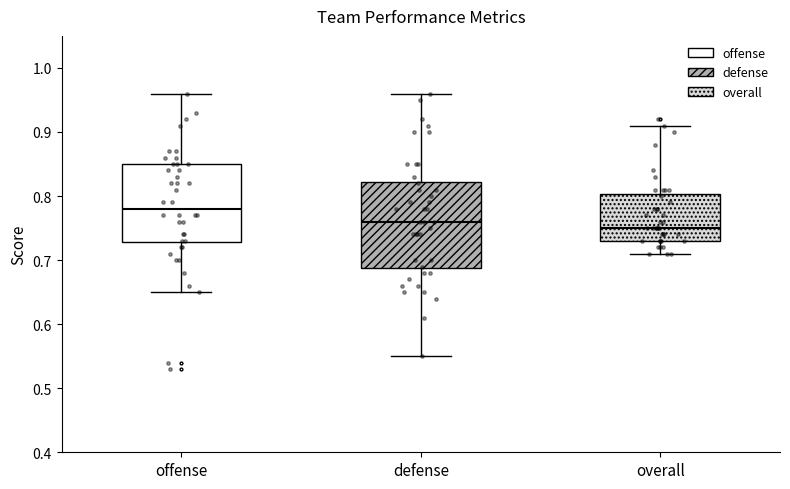

Reading left to right, read every box against the y-axis: the position of its median line, the range the box covers, and the ends of its whiskers. The values are not printed on the chart, so give them approximately, as read against the axis.

offense: median 0.78, box 0.73 to 0.85, whiskers 0.65 to 0.96
defense: median 0.76, box 0.69 to 0.82, whiskers 0.55 to 0.96
overall: median 0.75, box 0.73 to 0.80, whiskers 0.71 to 0.91